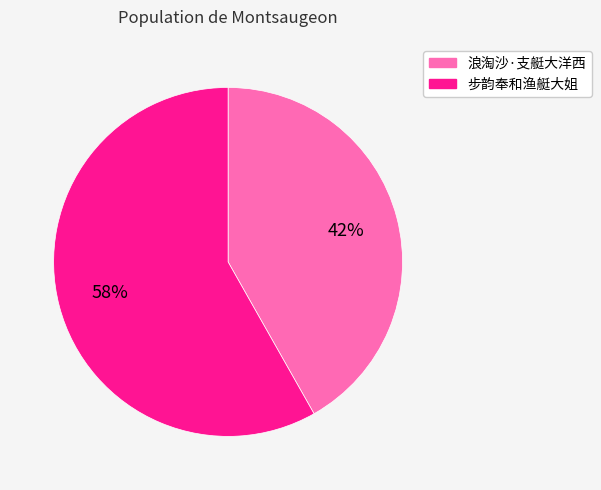

True or false: 步韵奉和渔艇大姐 accounts for 66% of the total.

False